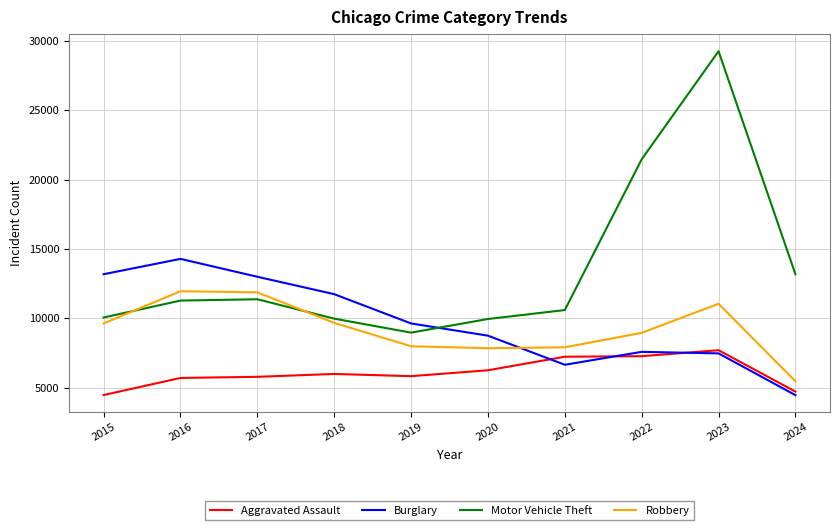

True or false: Aggravated Assault and Motor Vehicle Theft cross at least once.

False